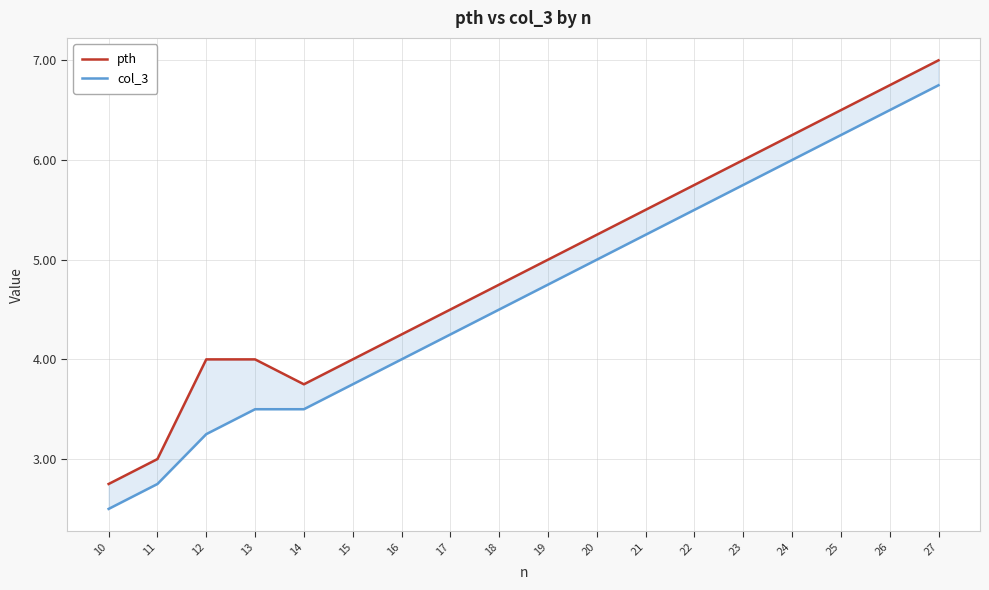

True or false: pth has a value of 4.5 at 17.

True